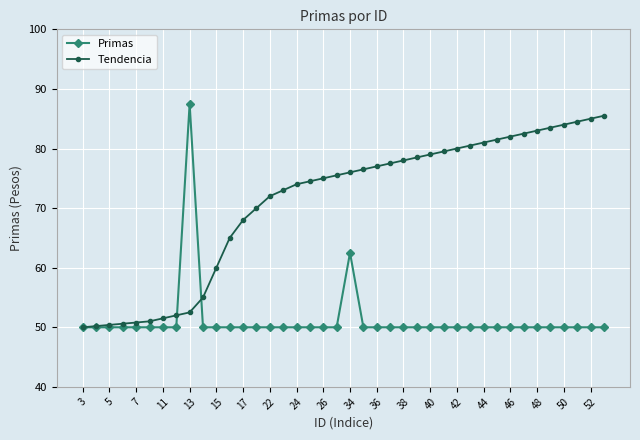

What is the value of the Tendencia point at the 6th from the left?

51.0